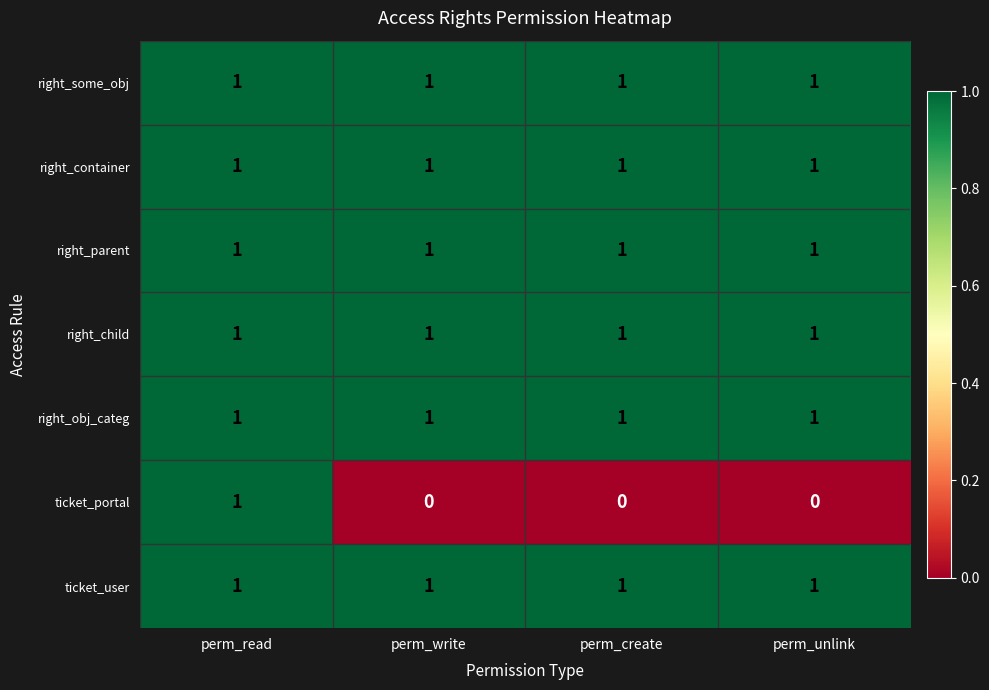

Reading left to right, transcribe all the data shown in this chart.

right_some_obj: perm_read=1	perm_write=1	perm_create=1	perm_unlink=1
right_container: perm_read=1	perm_write=1	perm_create=1	perm_unlink=1
right_parent: perm_read=1	perm_write=1	perm_create=1	perm_unlink=1
right_child: perm_read=1	perm_write=1	perm_create=1	perm_unlink=1
right_obj_categ: perm_read=1	perm_write=1	perm_create=1	perm_unlink=1
ticket_portal: perm_read=1	perm_write=0	perm_create=0	perm_unlink=0
ticket_user: perm_read=1	perm_write=1	perm_create=1	perm_unlink=1